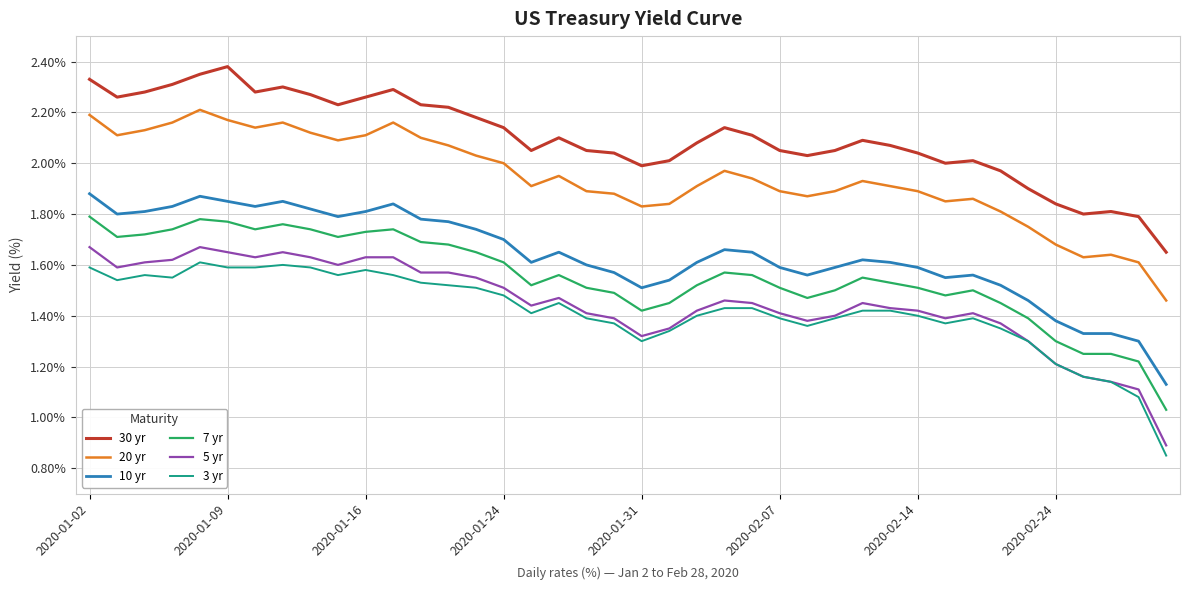

True or false: 7 yr and 30 yr cross at least once.

False